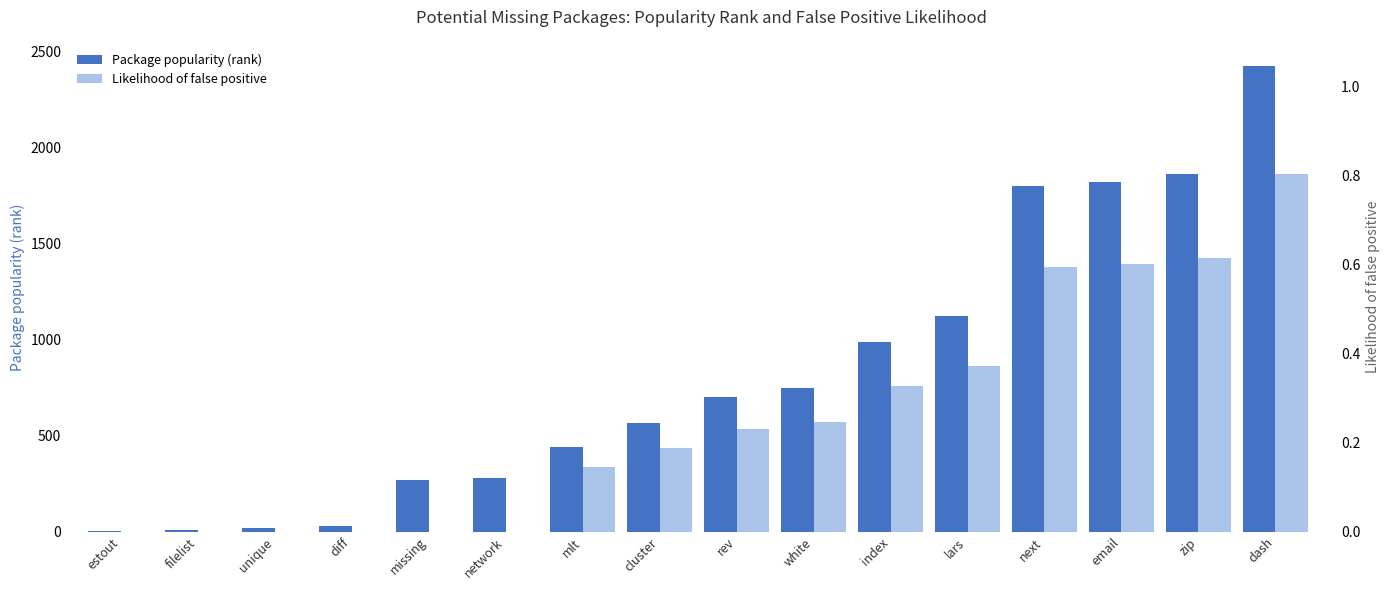

The value of Package popularity (rank) at diff is 18.1. True or false?

False